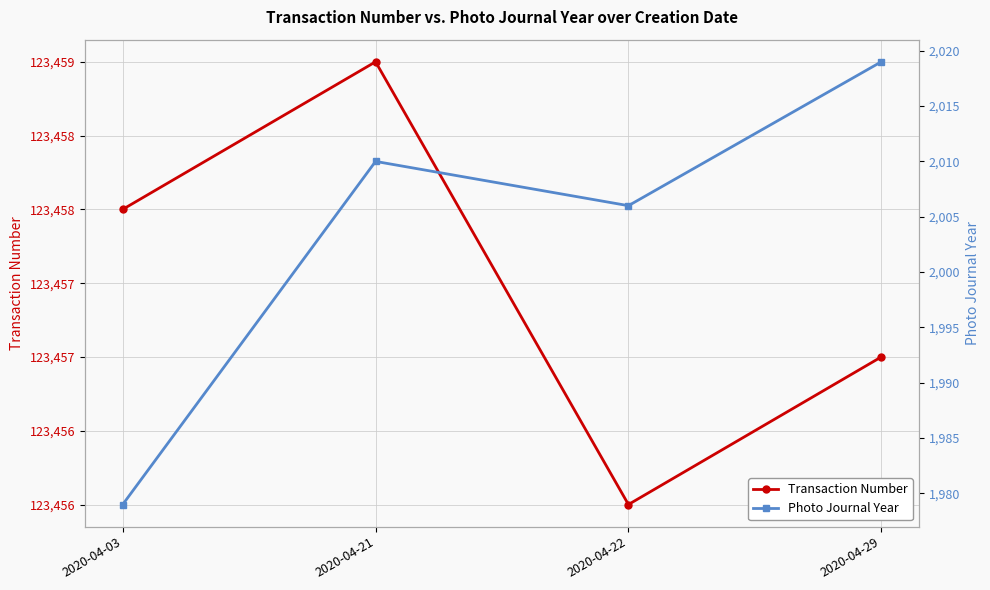

True or false: Photo Journal Year and Transaction Number cross at least once.

False